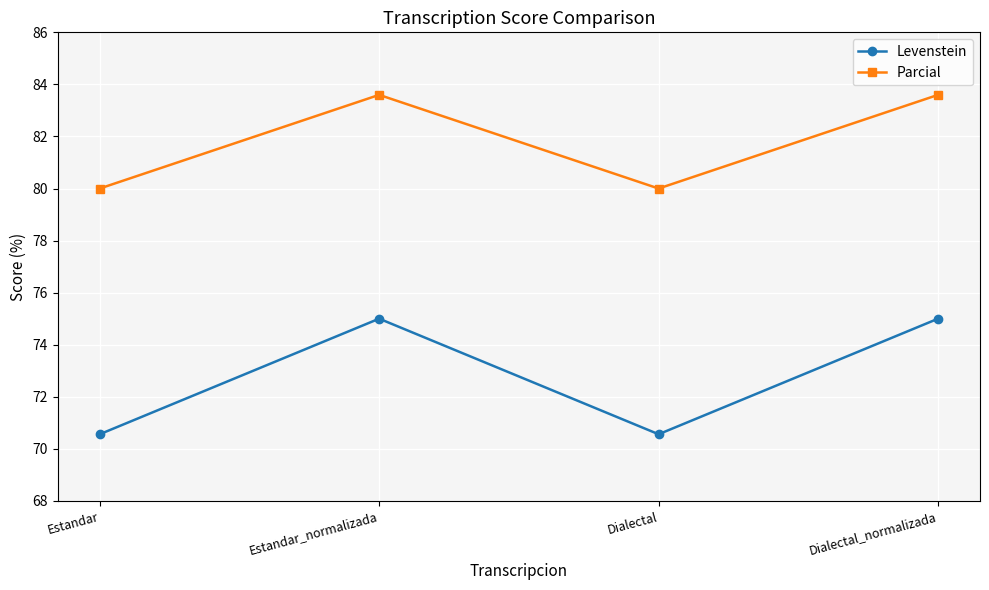

What position from the right is Dialectal?

2